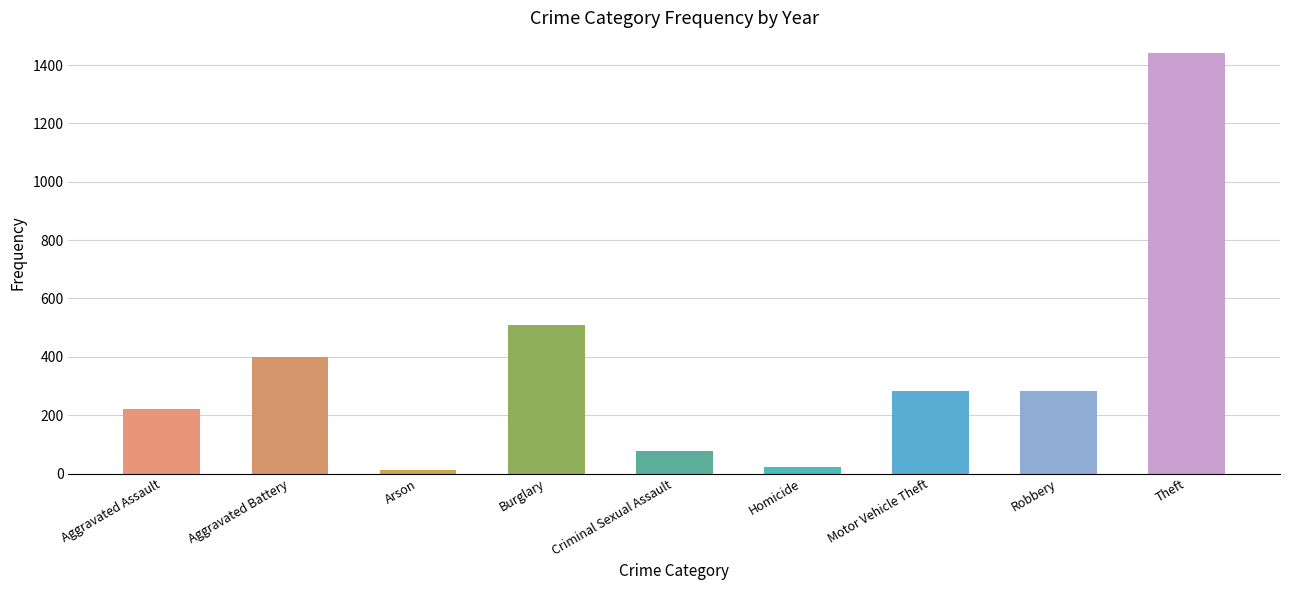

Are the bars grouped side by side (vs. stacked)?

Yes